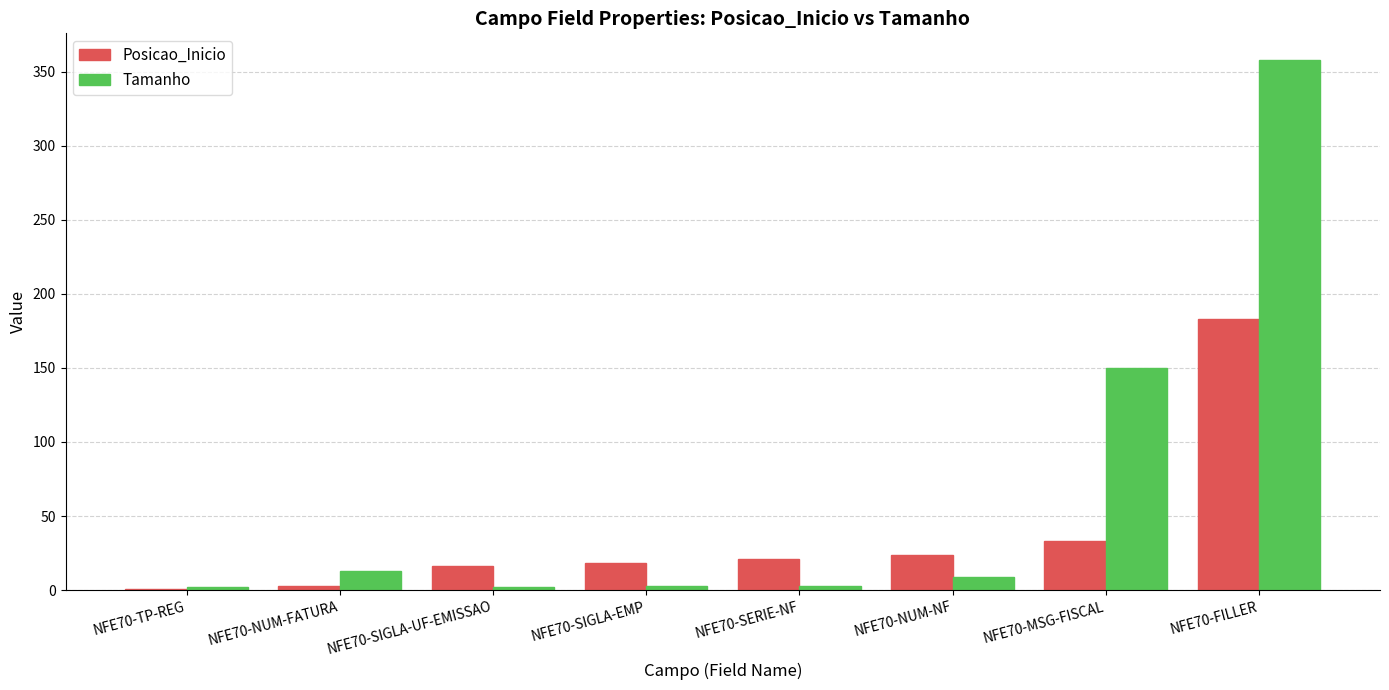

What is the total value across all series at NFE70-FILLER?

541